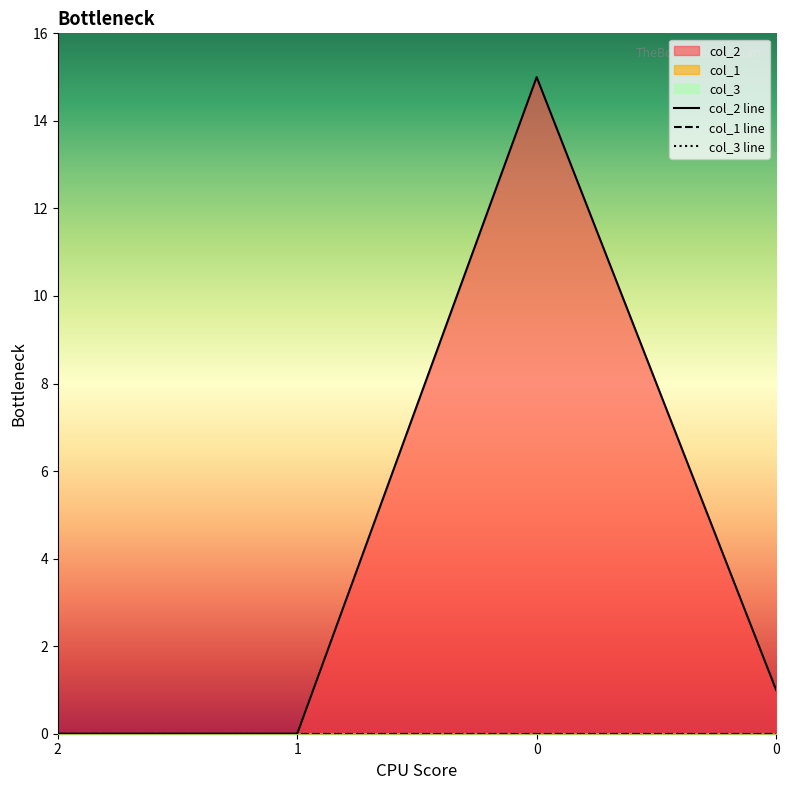

True or false: col_2 and col_1 intersect in this chart.

False